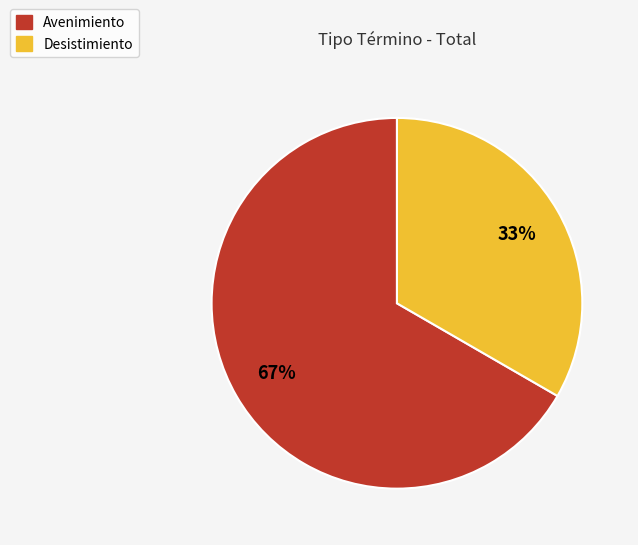

Is it true that Desistimiento is 27% of the pie?

False